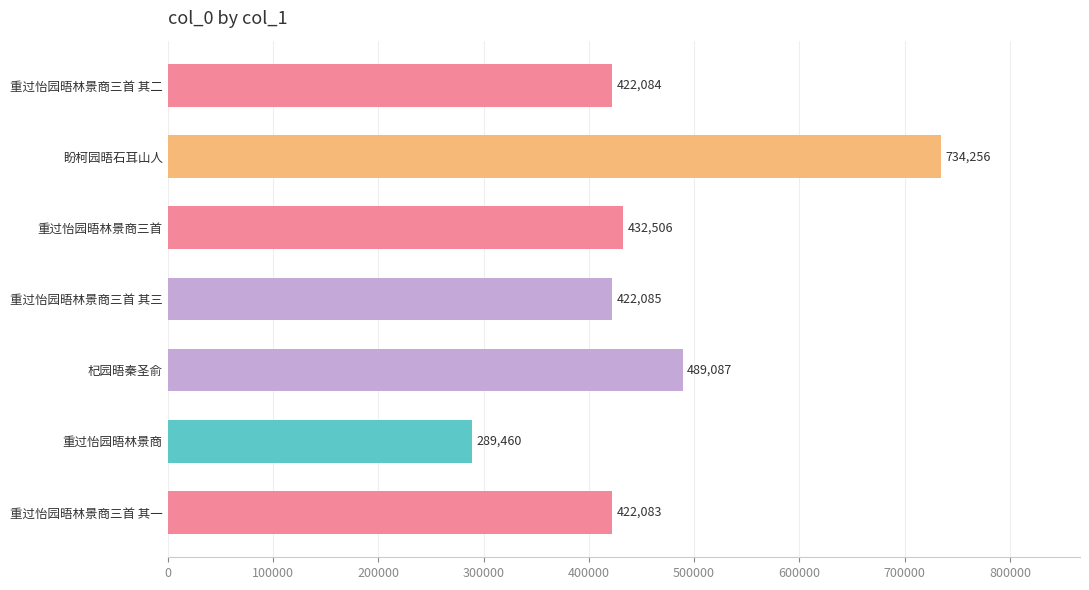

Reading bottom to top, transcribe all the data shown in this chart.

422083	289460	489087	422085	432506	734256	422084